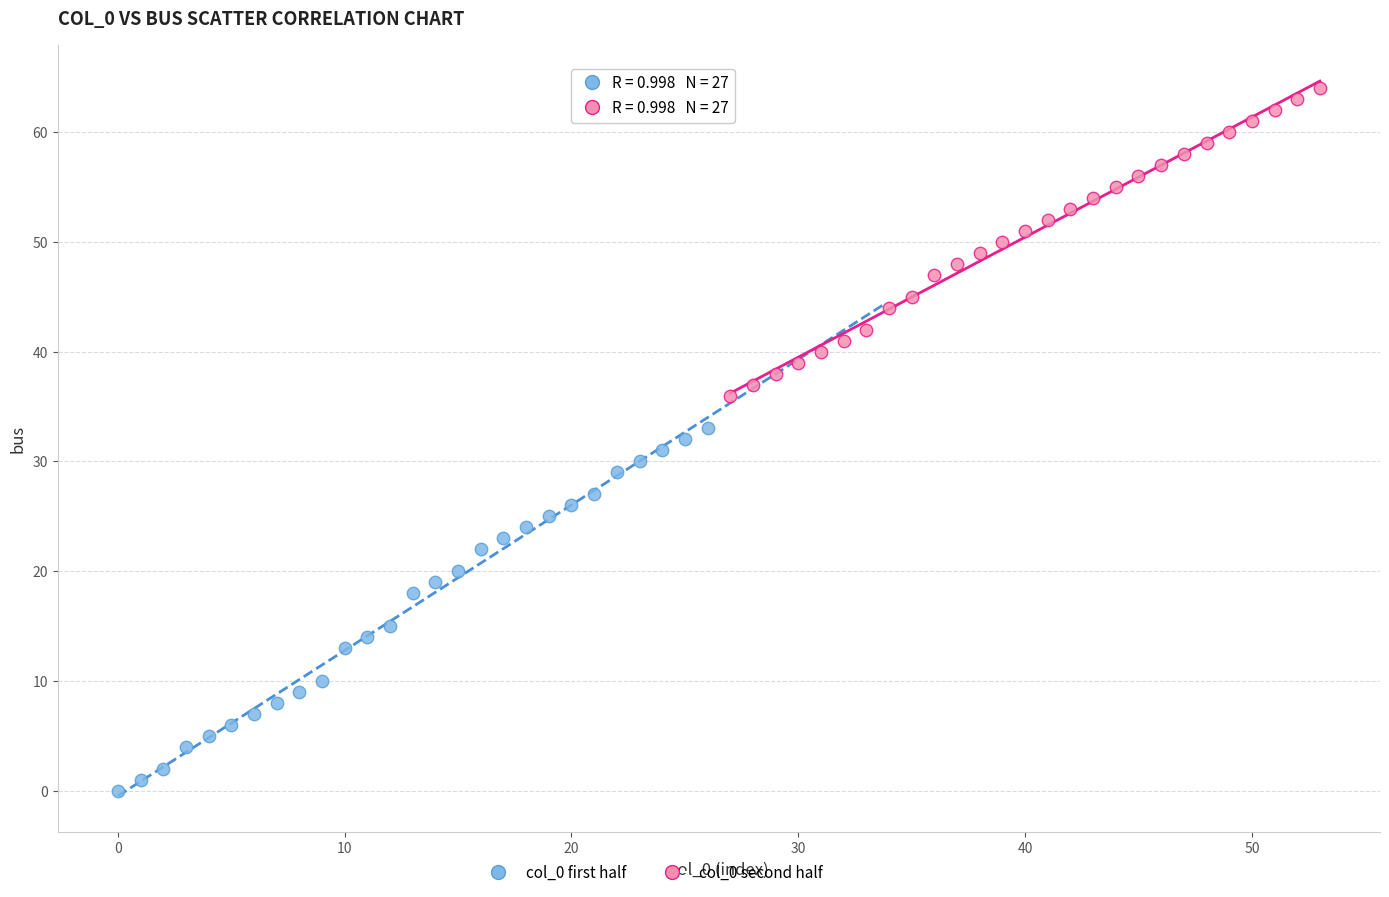

Which series reaches the minimum Y coordinate?

col_0 first half